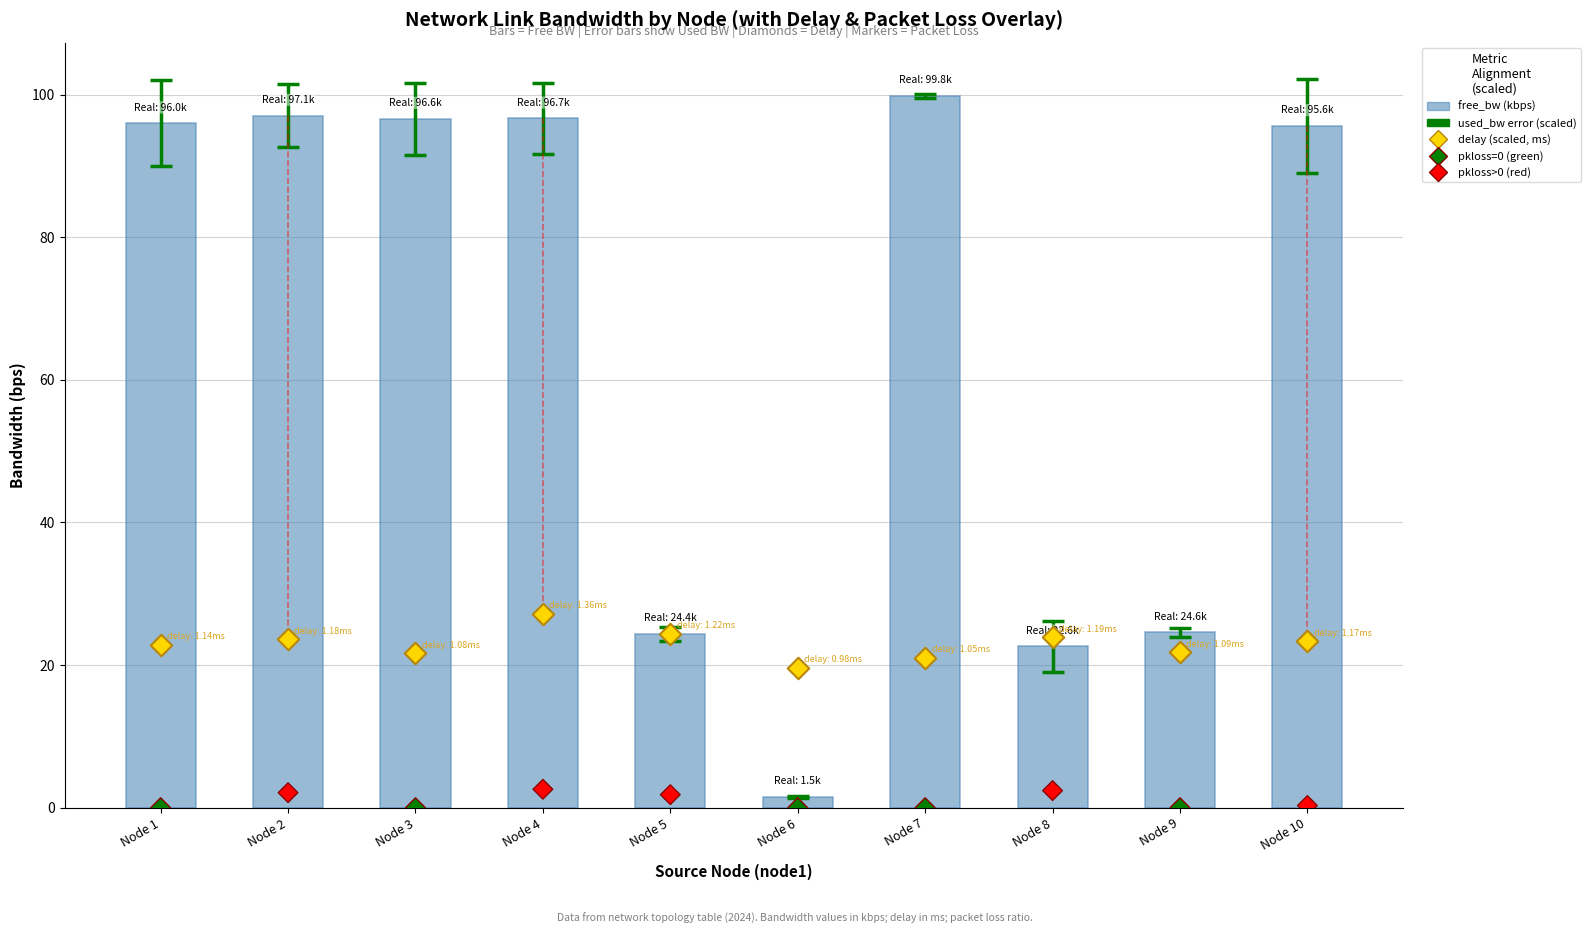

Which series contains the lowest Y value?

pkloss (scaled)